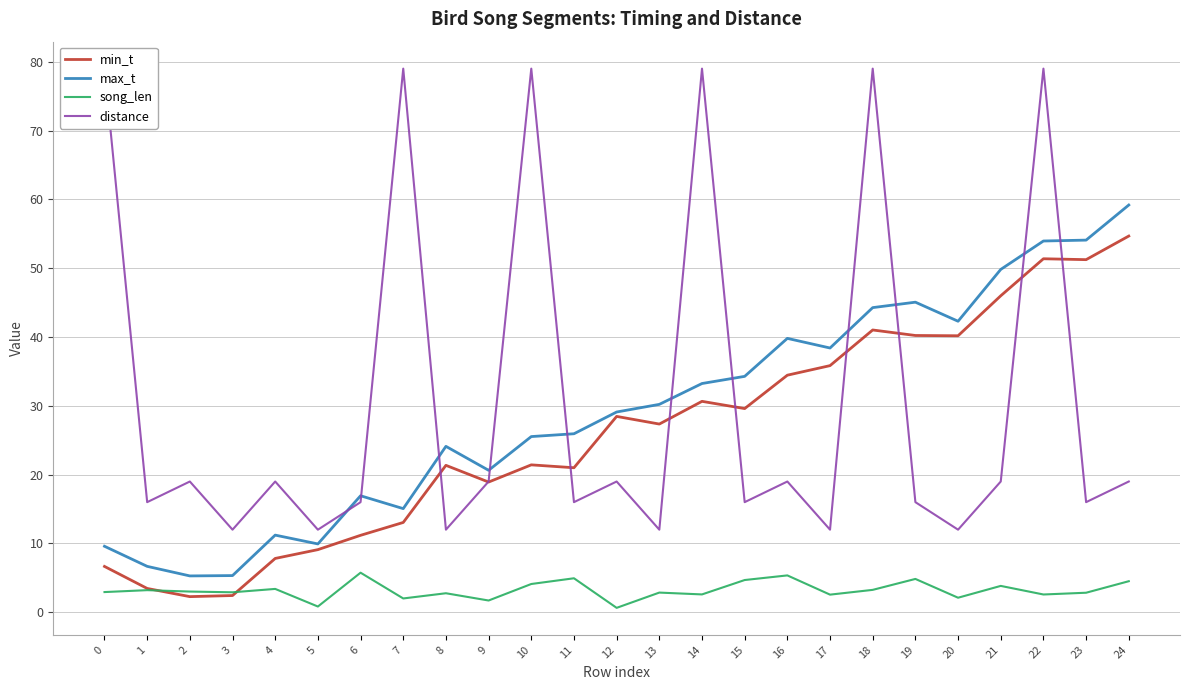

At which label is song_len closest to 3?

2